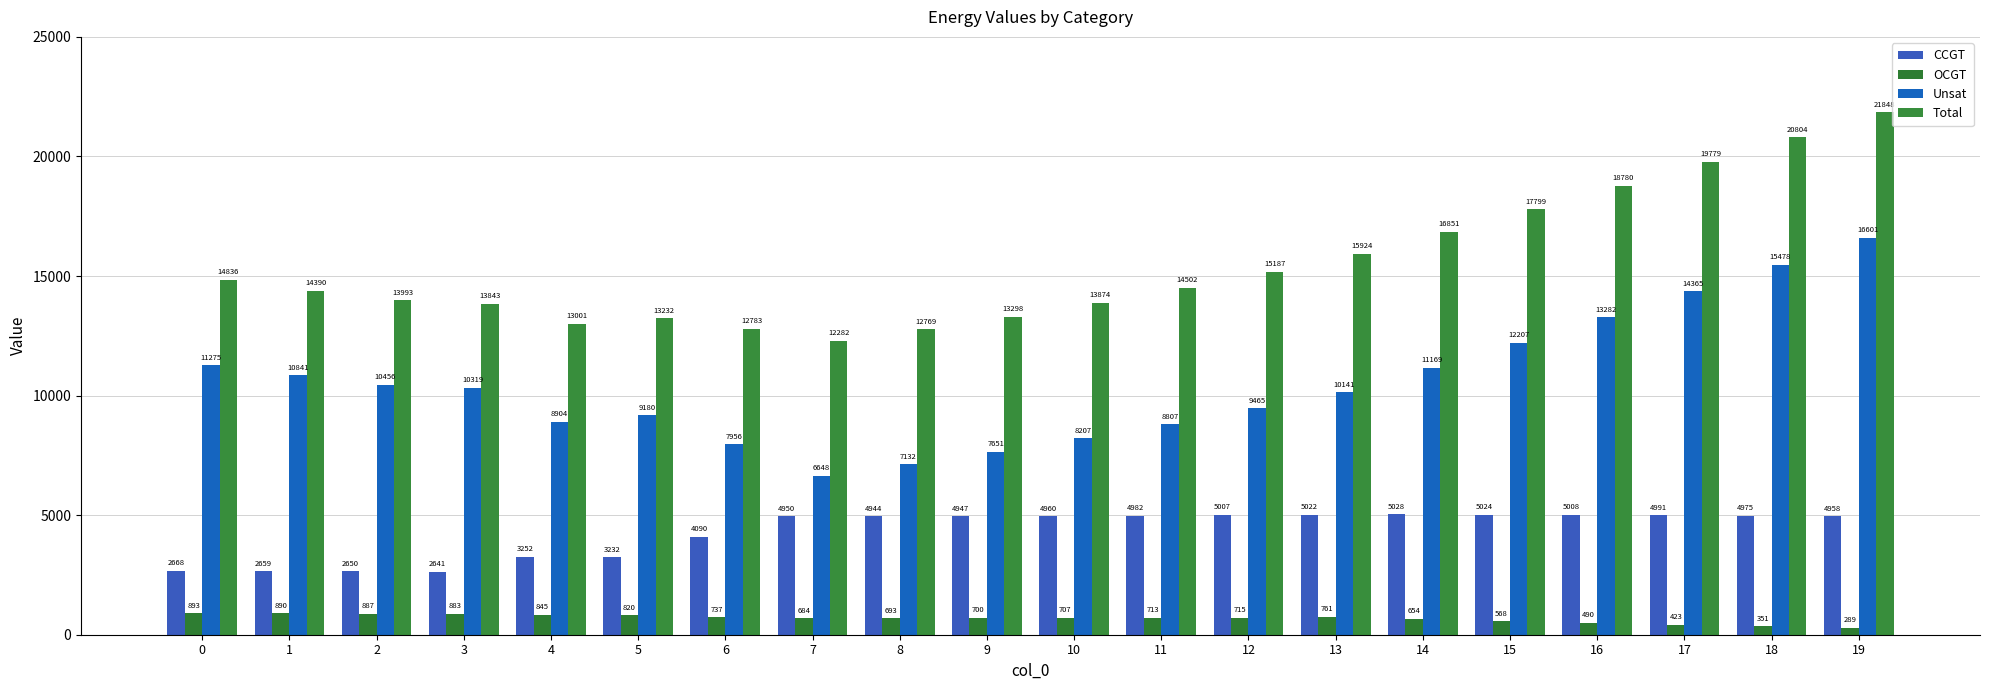

Reading left to right, list all the values displayed in this chart.

CCGT: 2668	2659	2650	2641	3252	3232	4090	4950	4944	4947	4960	4982	5007	5022	5028	5024	5008	4991	4975	4958
OCGT: 893	890	887	883	845	820	737	684	693	700	707	713	715	761	654	568	490	423	351	289
Unsat: 11275	10841	10456	10319	8904	9180	7956	6648	7132	7651	8207	8807	9465	10141	11169	12207	13282	14365	15478	16601
Total: 14836	14390	13993	13843	13001	13232	12783	12282	12769	13298	13874	14502	15187	15924	16851	17799	18780	19779	20804	21848